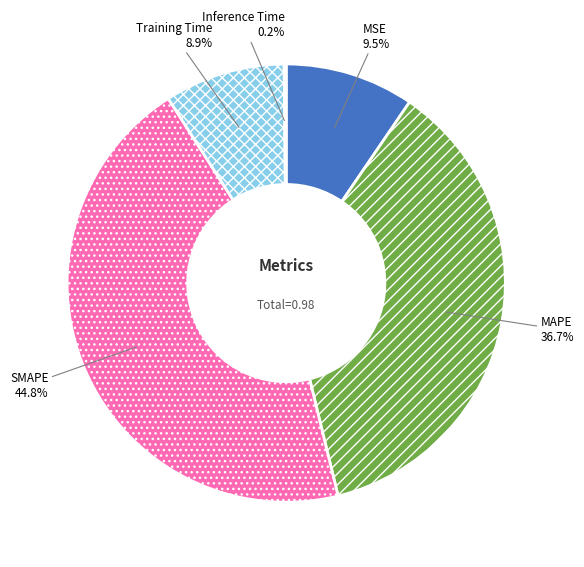

Is there a majority slice in this chart?

No